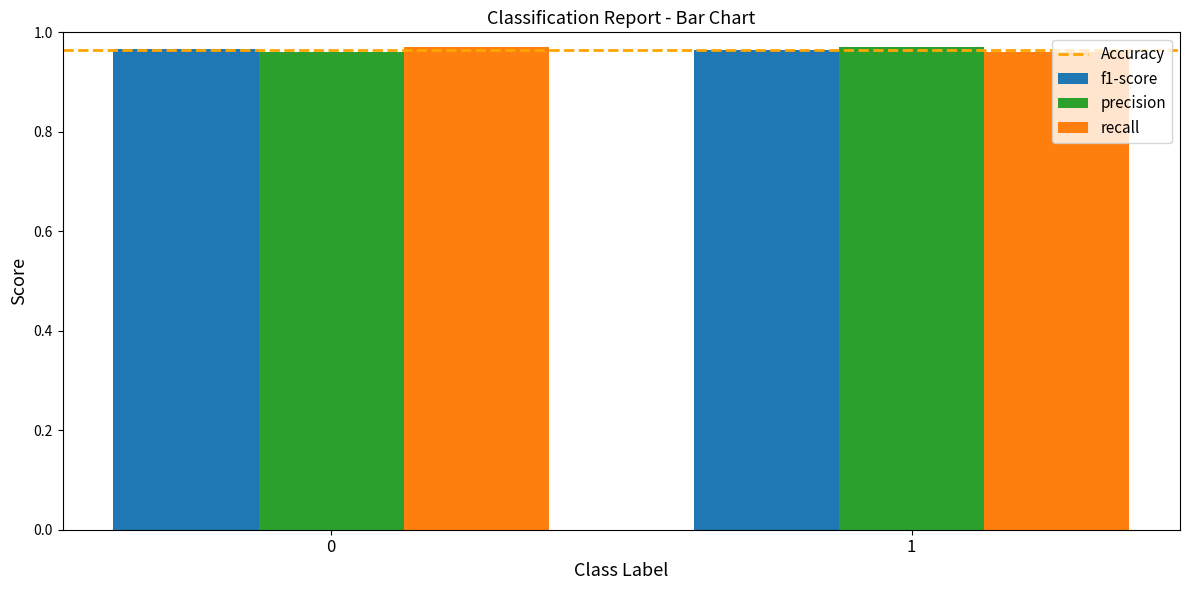

Are the bars grouped side by side (vs. stacked)?

Yes